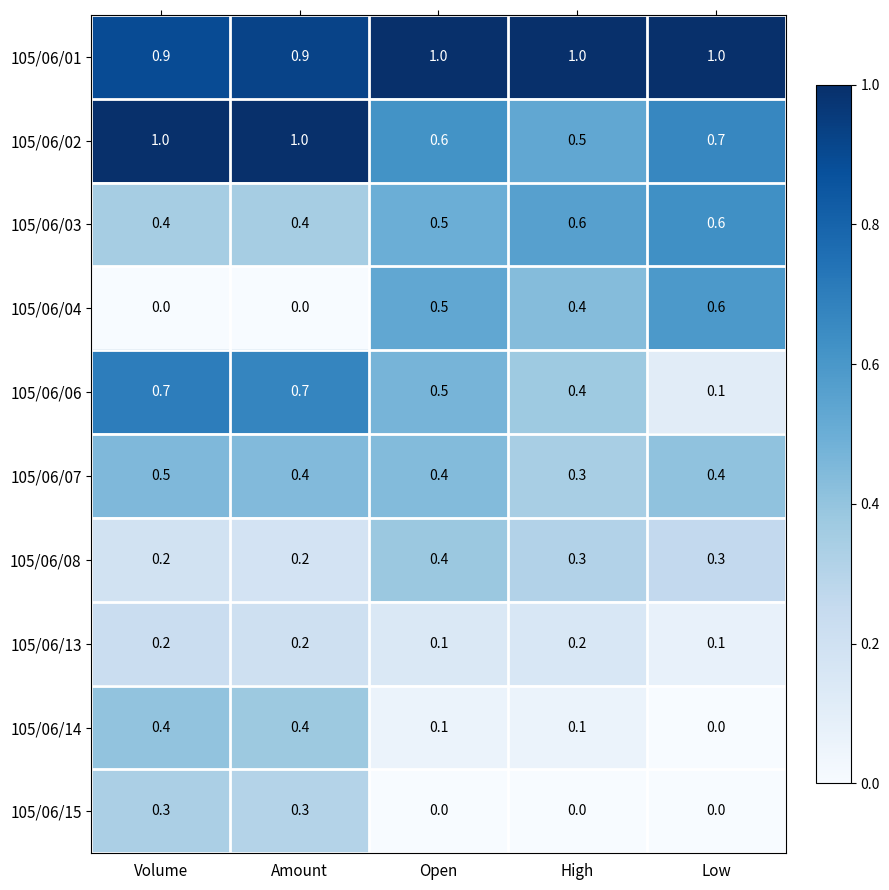

Between Volume and High, which series saw the biggest shift?

105/06/02